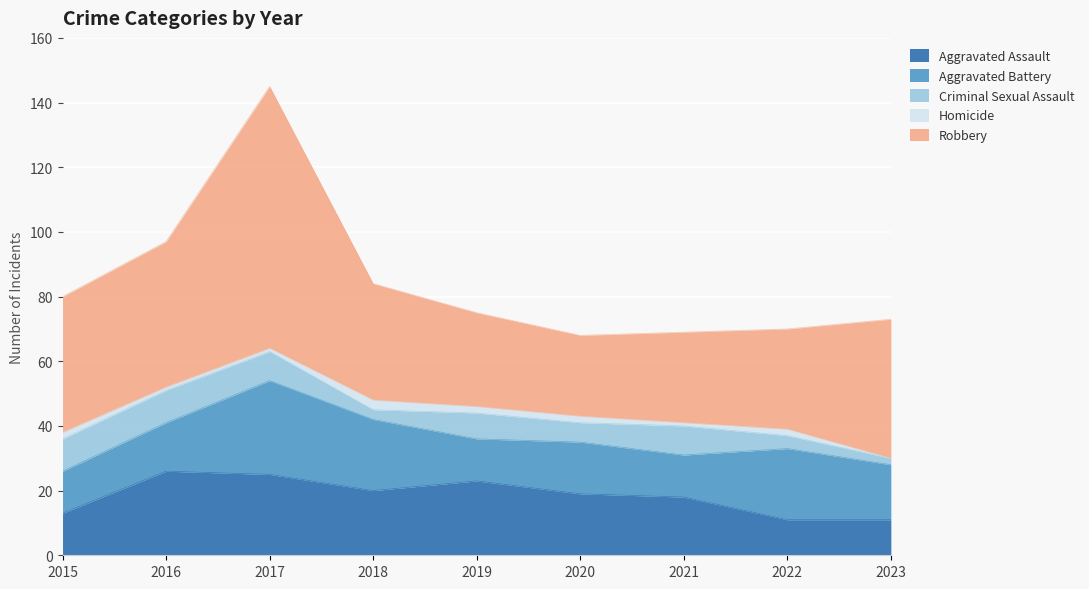

What are all the series names shown in the legend?

Aggravated Assault, Aggravated Battery, Criminal Sexual Assault, Homicide, Robbery